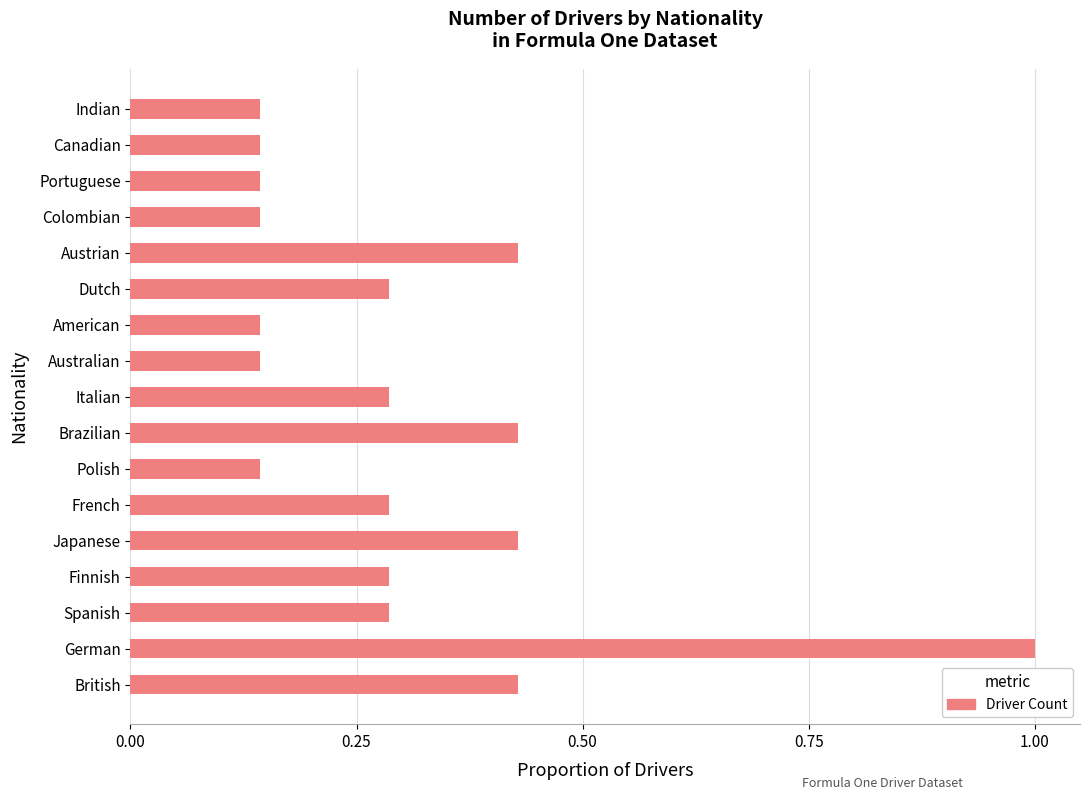

What is the greatest value displayed?

1.0